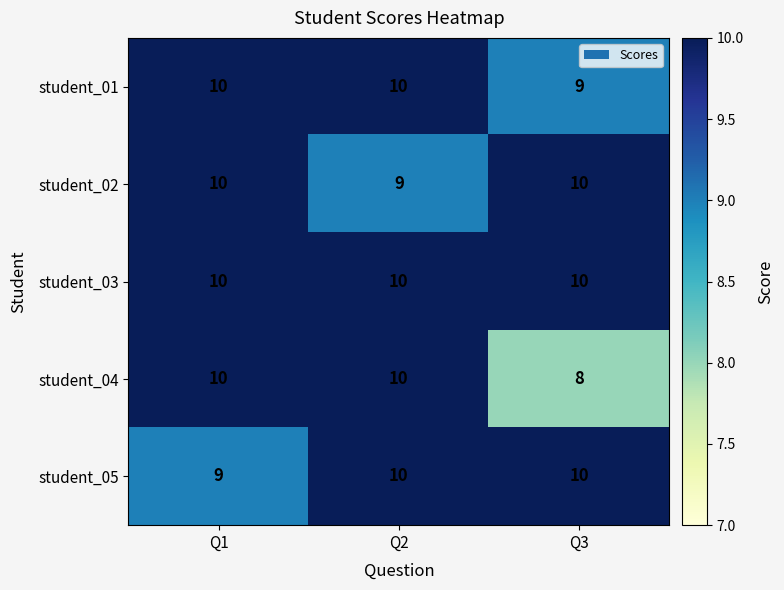

Reading left to right, transcribe all the data shown in this chart.

student_01: Q1=10	Q2=10	Q3=9
student_02: Q1=10	Q2=9	Q3=10
student_03: Q1=10	Q2=10	Q3=10
student_04: Q1=10	Q2=10	Q3=8
student_05: Q1=9	Q2=10	Q3=10